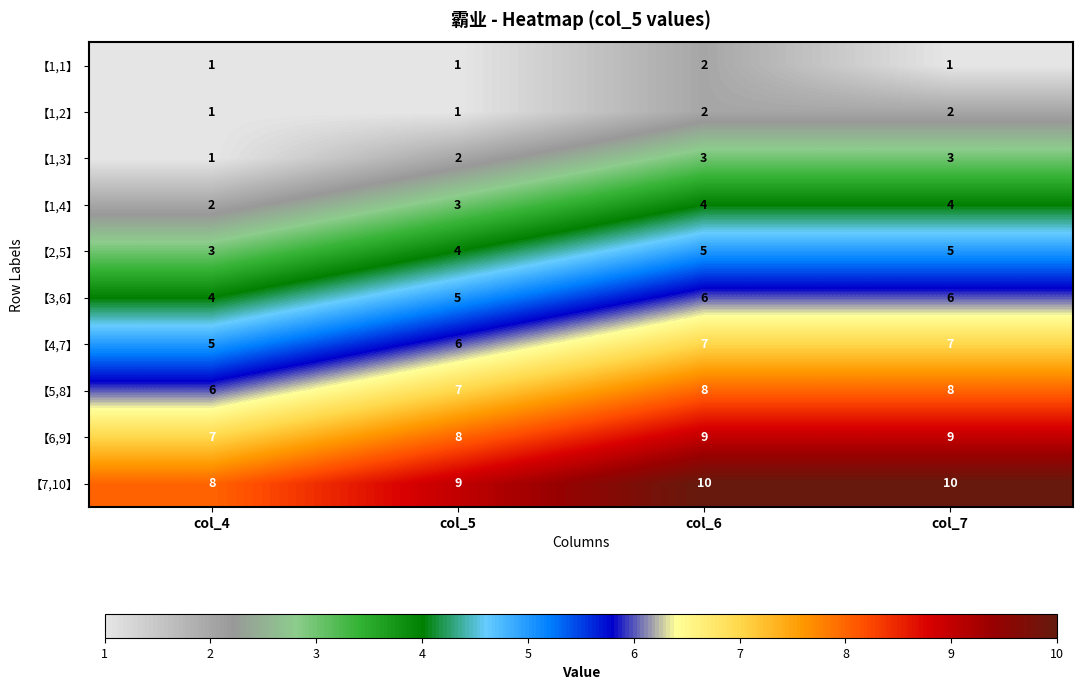

Rank the series at col_7 from highest to lowest value.

【7,10】, 【6,9】, 【5,8】, 【4,7】, 【3,6】, 【2,5】, 【1,4】, 【1,3】, 【1,2】, 【1,1】